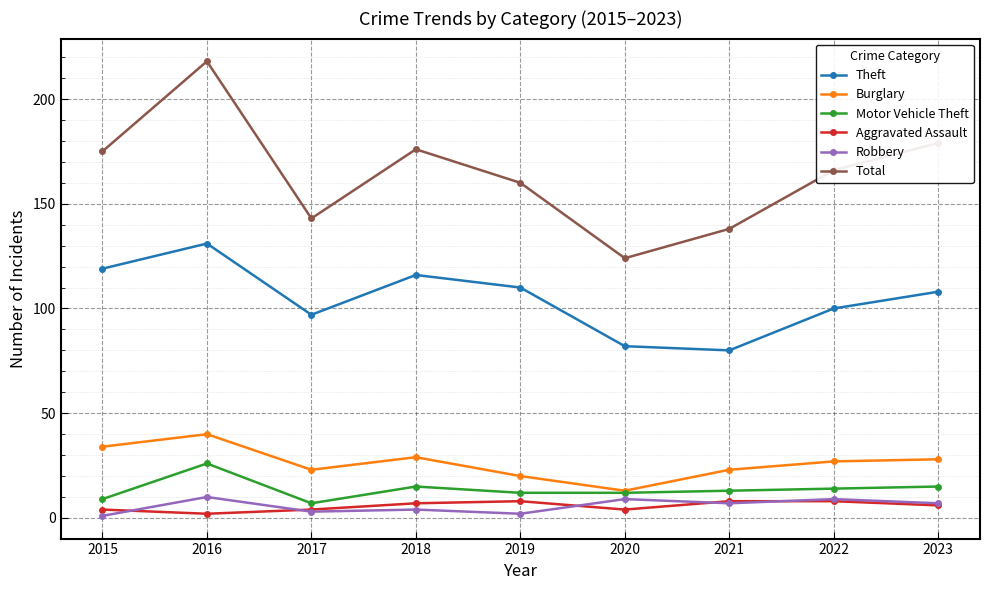

Is the value of Motor Vehicle Theft at 2019 greater than the value of Burglary at 2021?

No